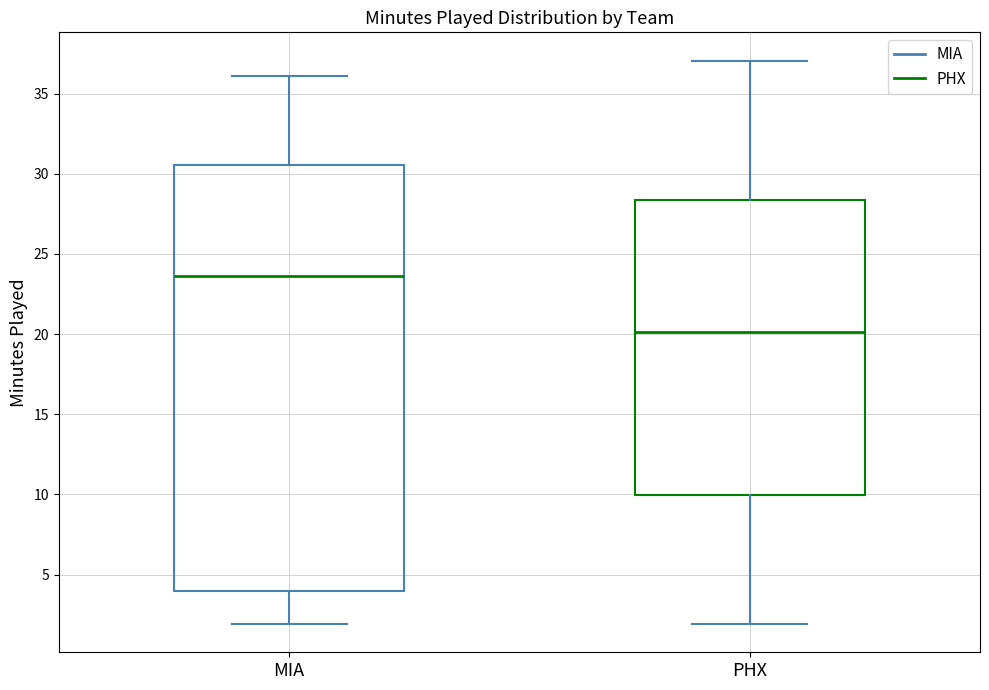

Where is the lower edge of the box for PHX on the y-axis? The values are not printed on the chart, so give them approximately, as read against the axis.

10.0